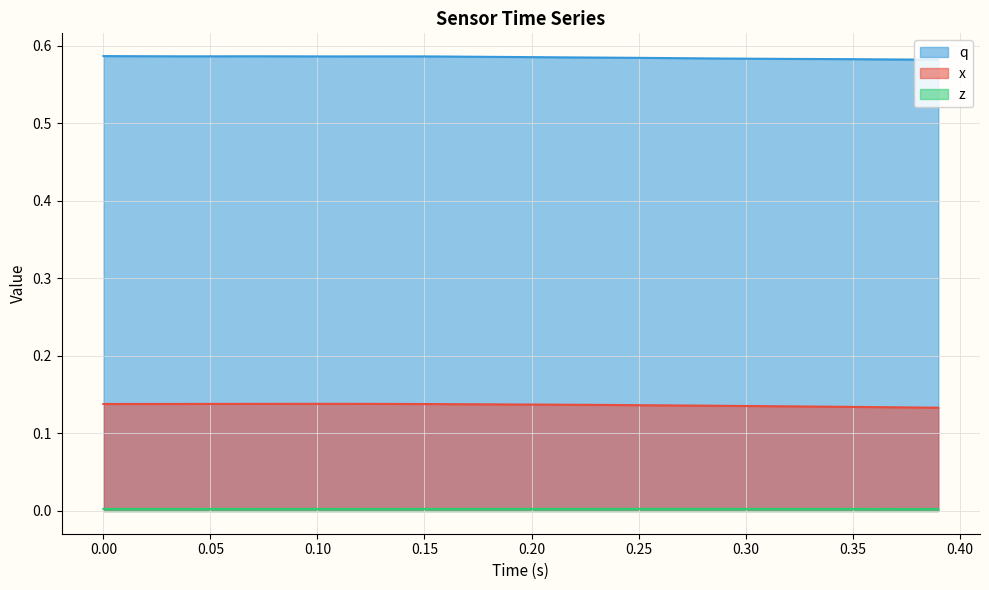

What is the maximum value shown in the chart?

0.6